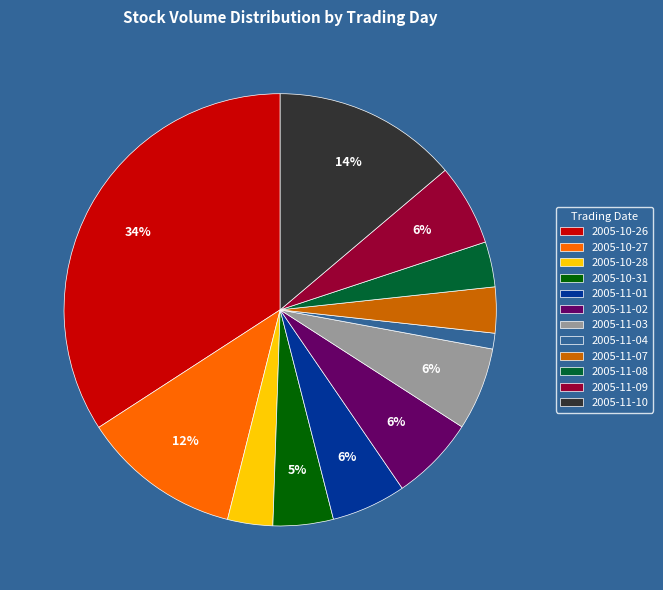

What is the largest slice in the pie chart?

2005-10-26